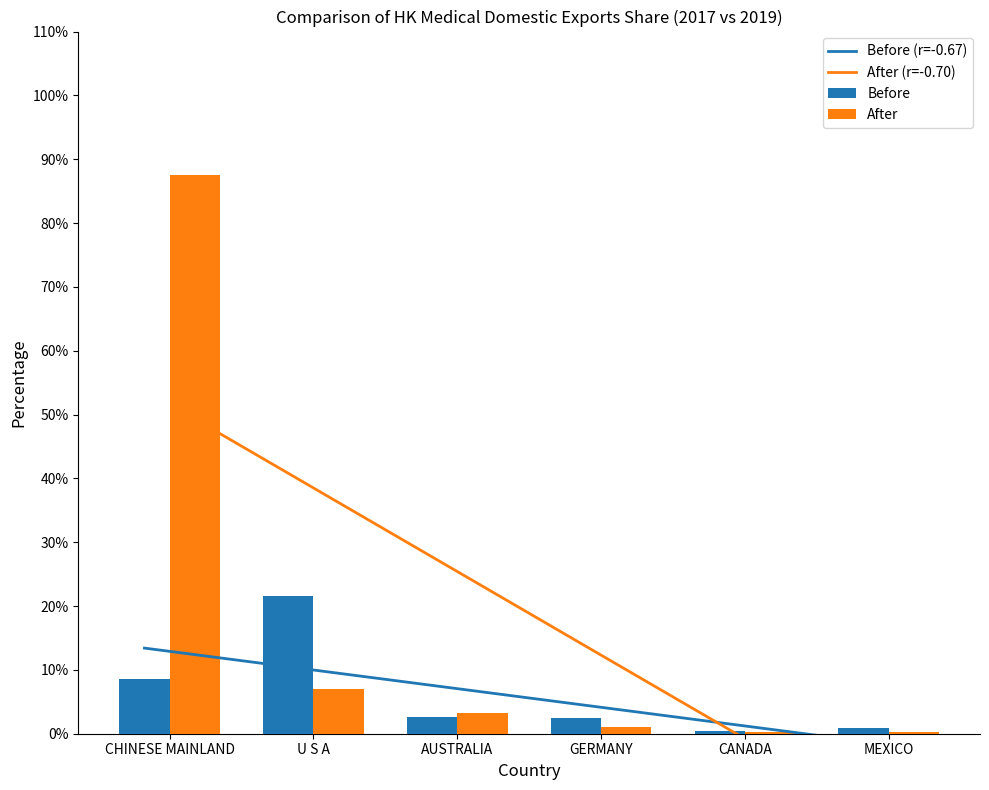

How many series are shown in this chart?

4